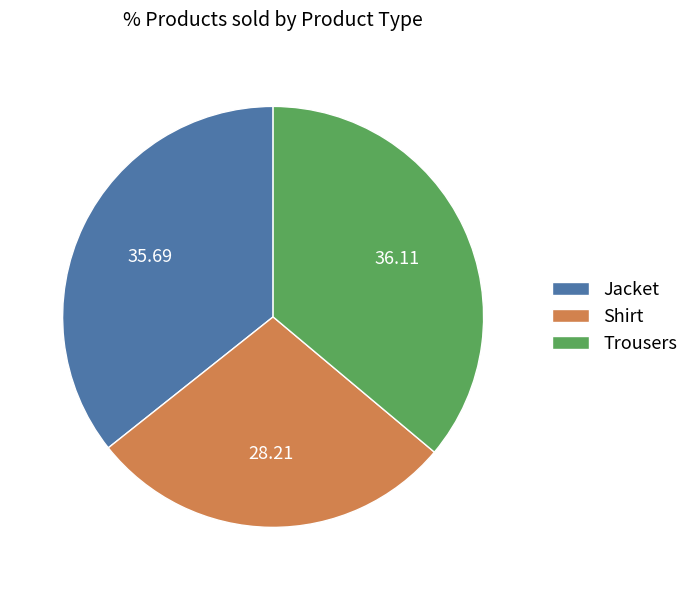

Does Shirt represent more than half of the total?

No